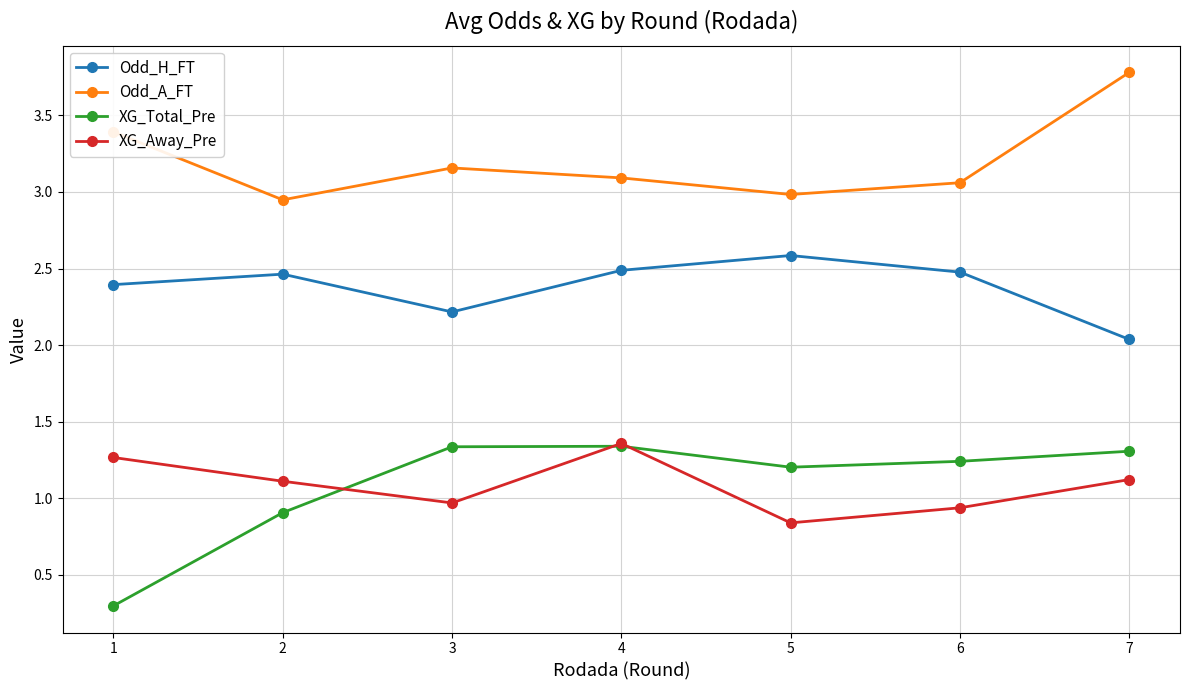

How many data points does each series have?

7